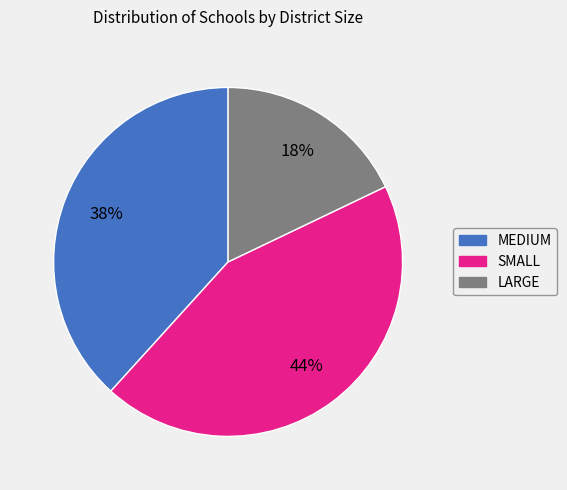

Is there any slice that represents more than half of the pie?

No